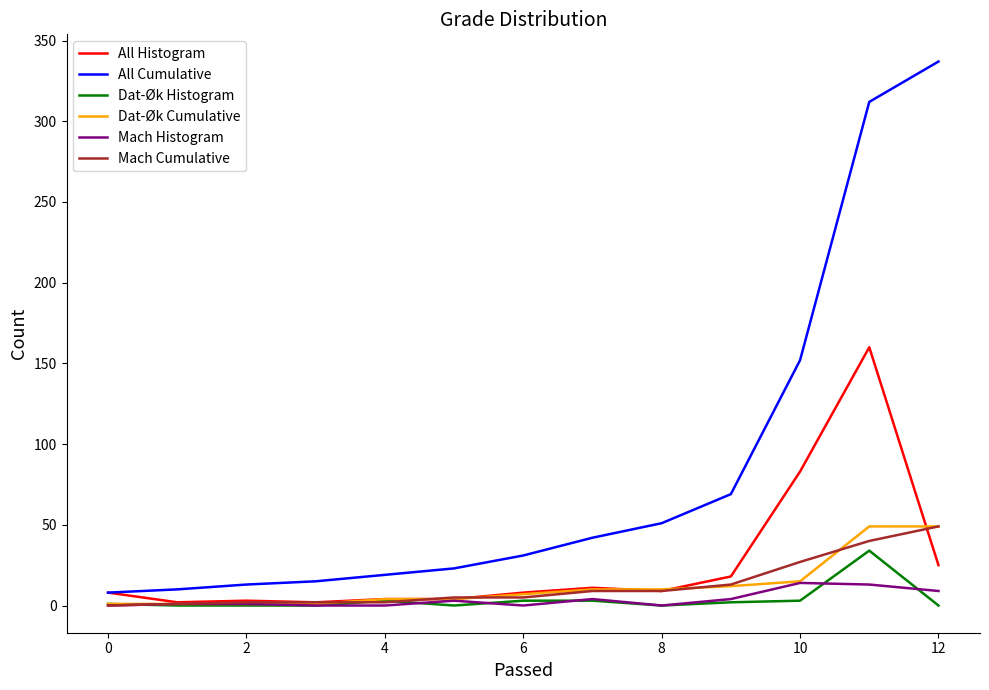

Which series has the widest spread of values?

All Cumulative